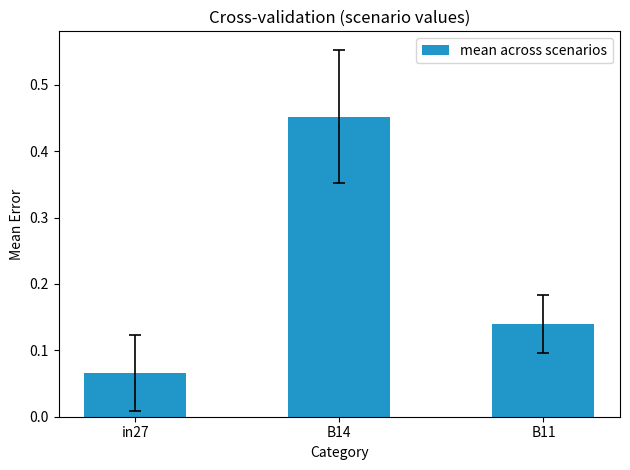

Which label corresponds to the smallest value in the chart?

in27